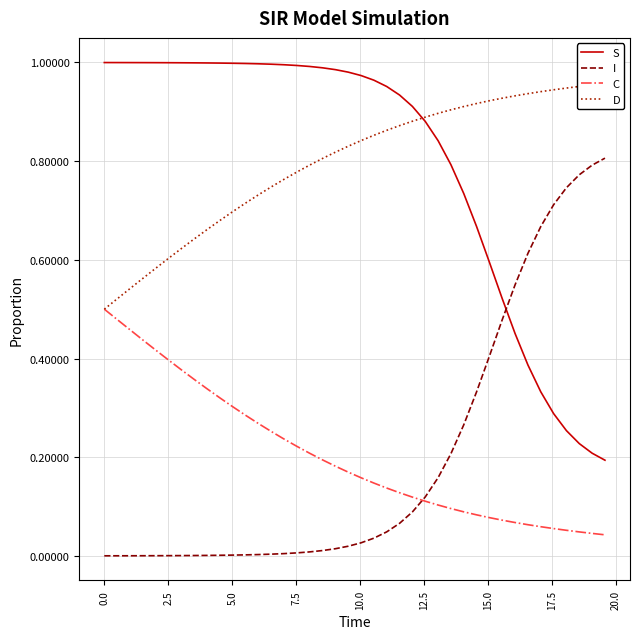

At how many categories does at least one series exceed 0?

40